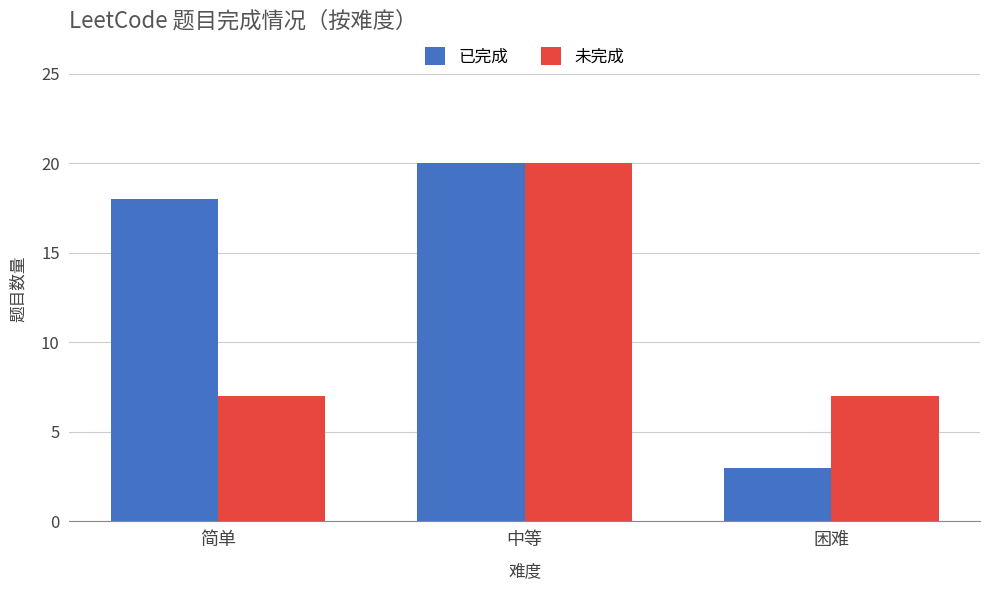

Which series has the largest range (max minus min)?

已完成